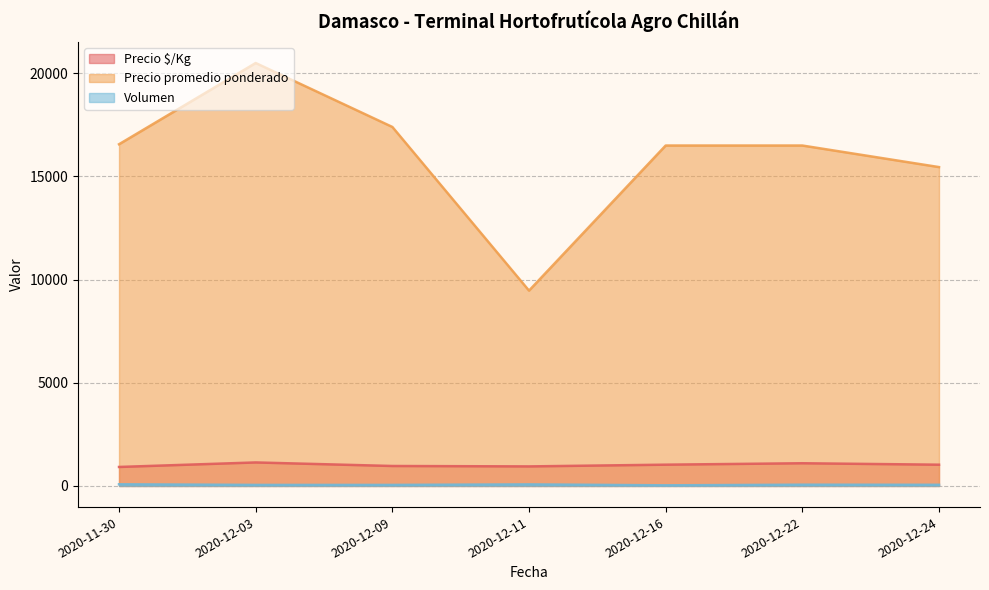

What is the lowest value of the Precio $/Kg series?

920